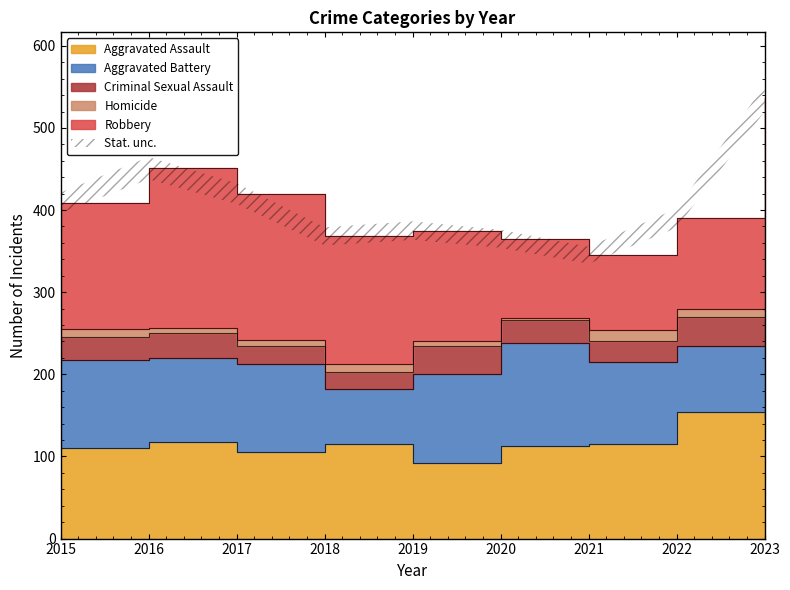

How many interior local peaks does the Aggravated Assault series have?

3